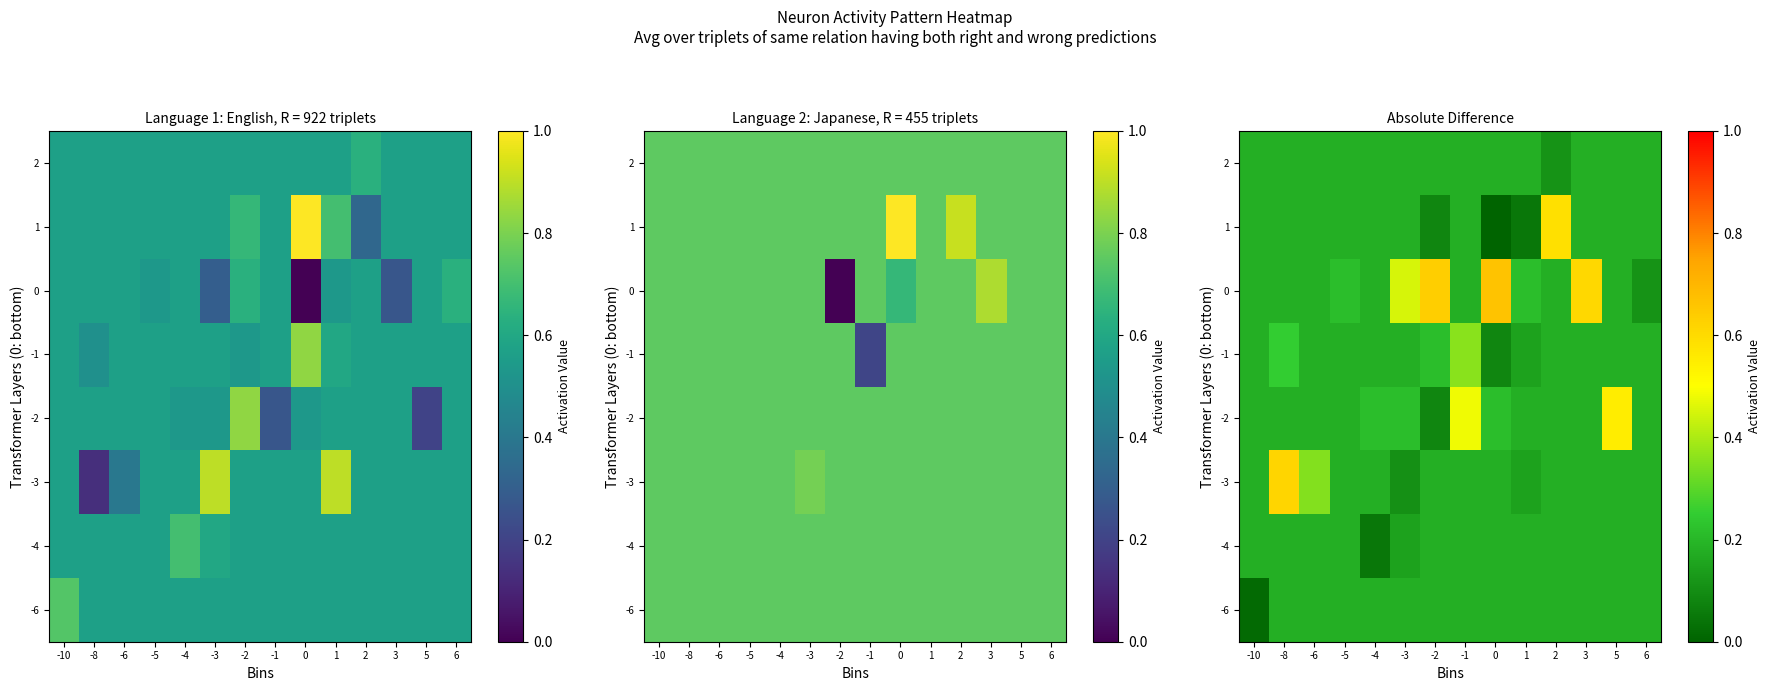

What is the total value across all series at -2?

1.8